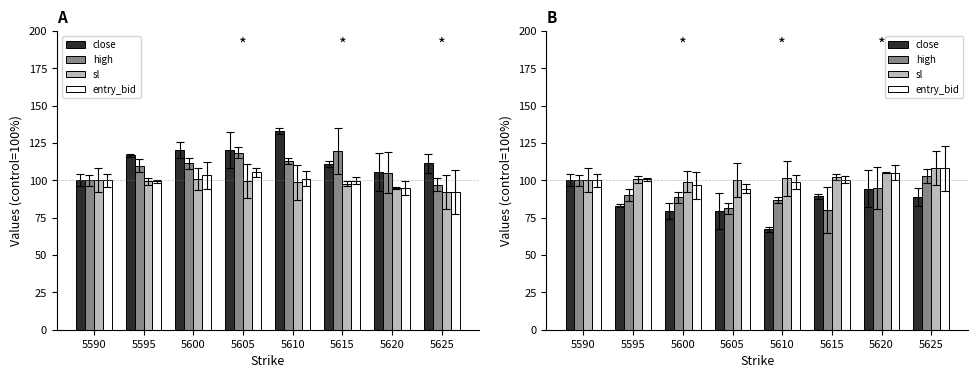

What is the difference between the maximum and second lowest values in the sl series?

8.0